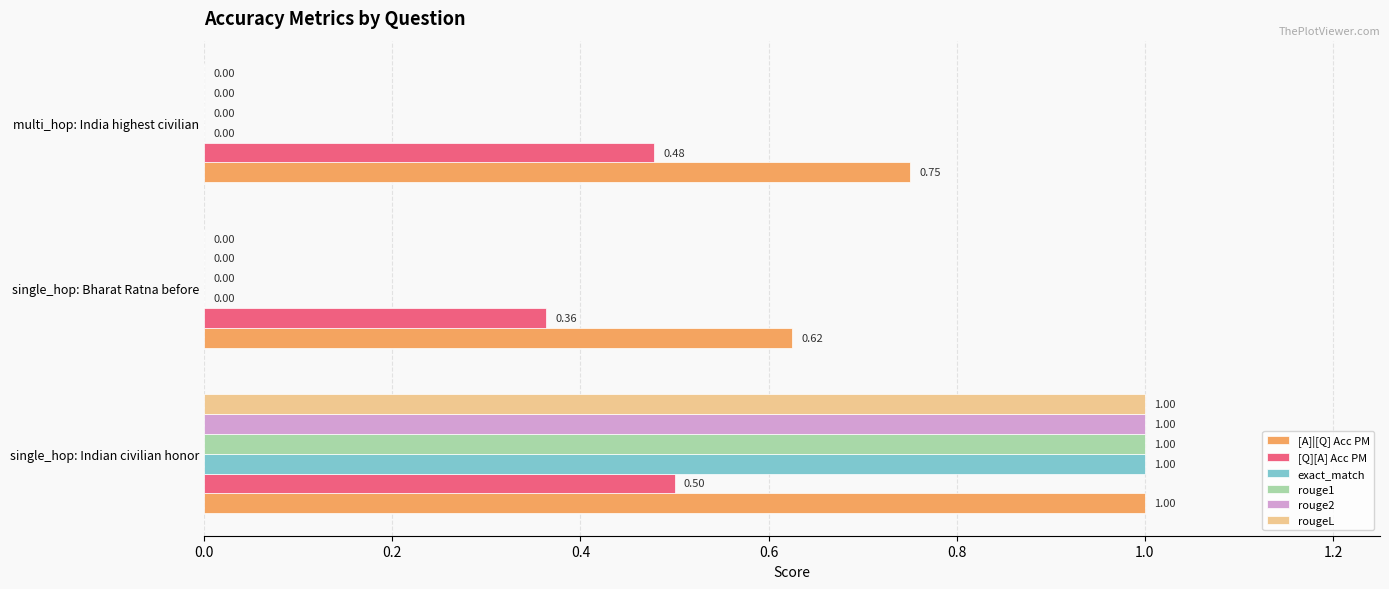

Which label corresponds to the largest value in the chart?

single_hop: Indian civilian honor